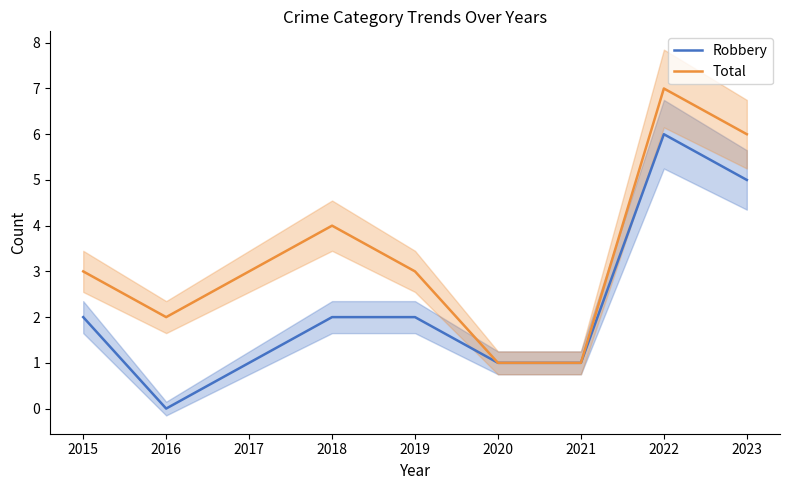

How many Robbery values are between 1 and 2?

6